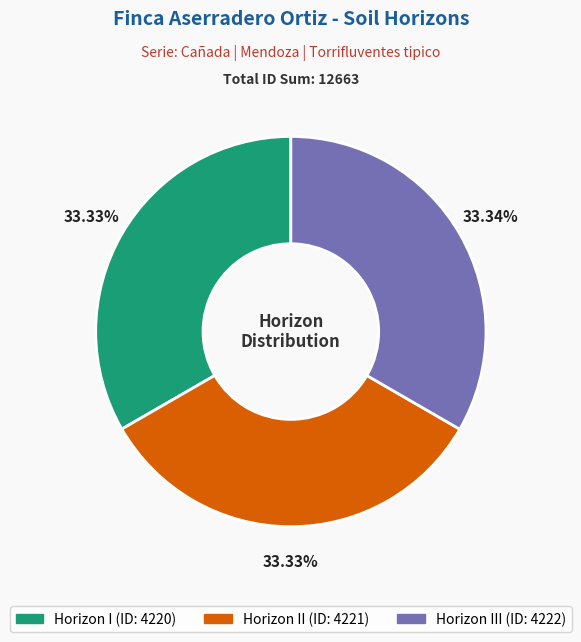

Does any single category account for the majority?

No